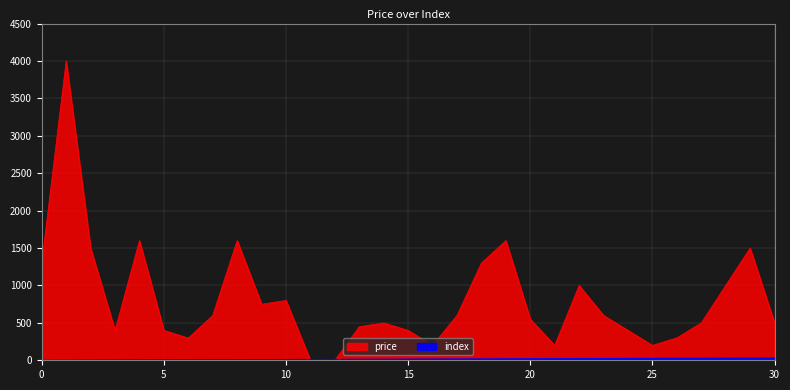

How many positive values does the index series have?

30